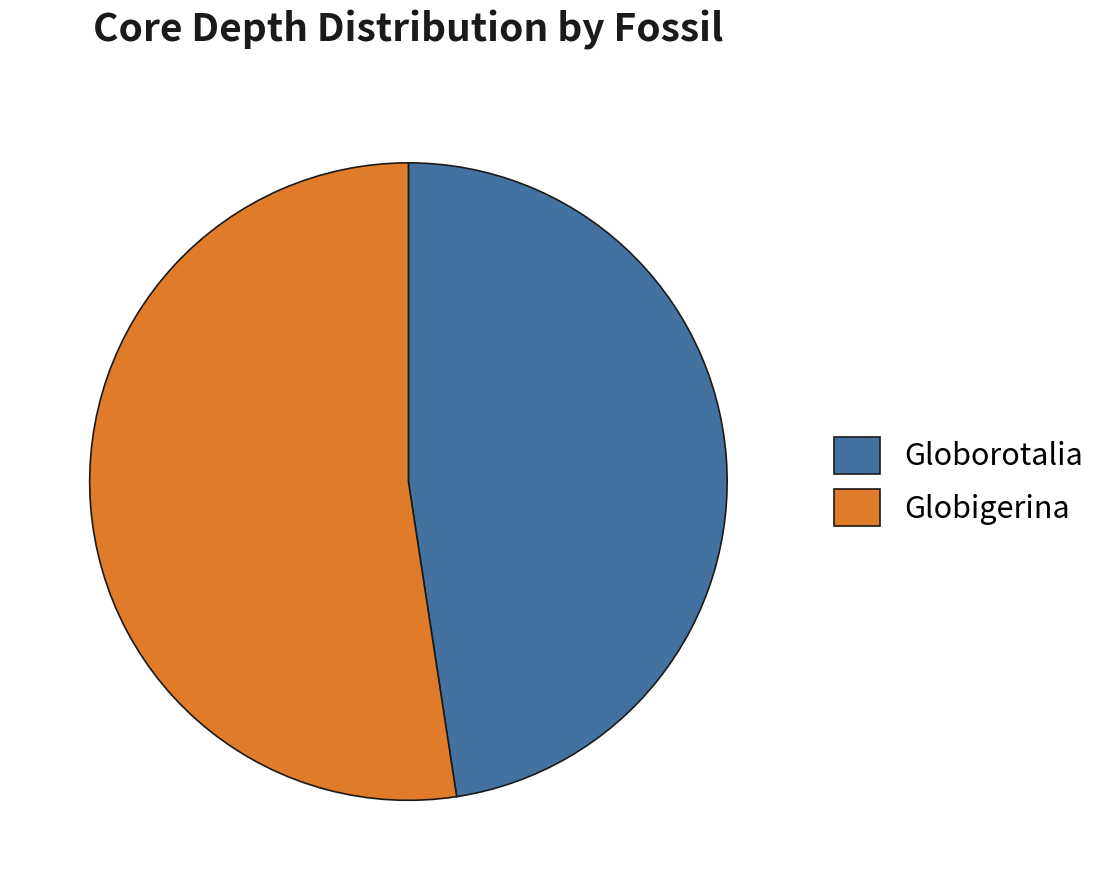

Approximately how many times larger is the value at Globorotalia compared to Globigerina?

0.9